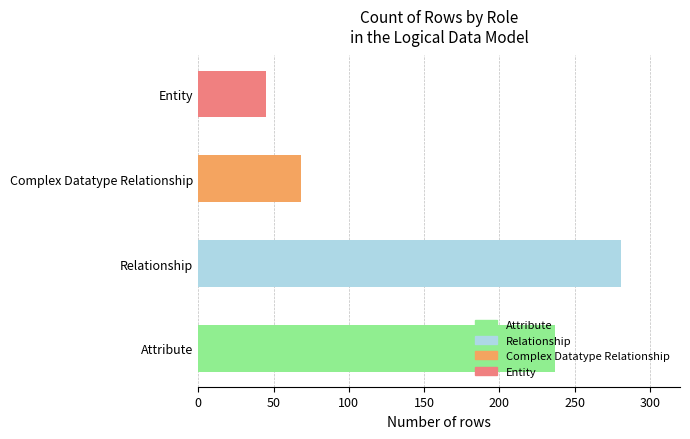

What is the difference between the second highest and second lowest values?

169